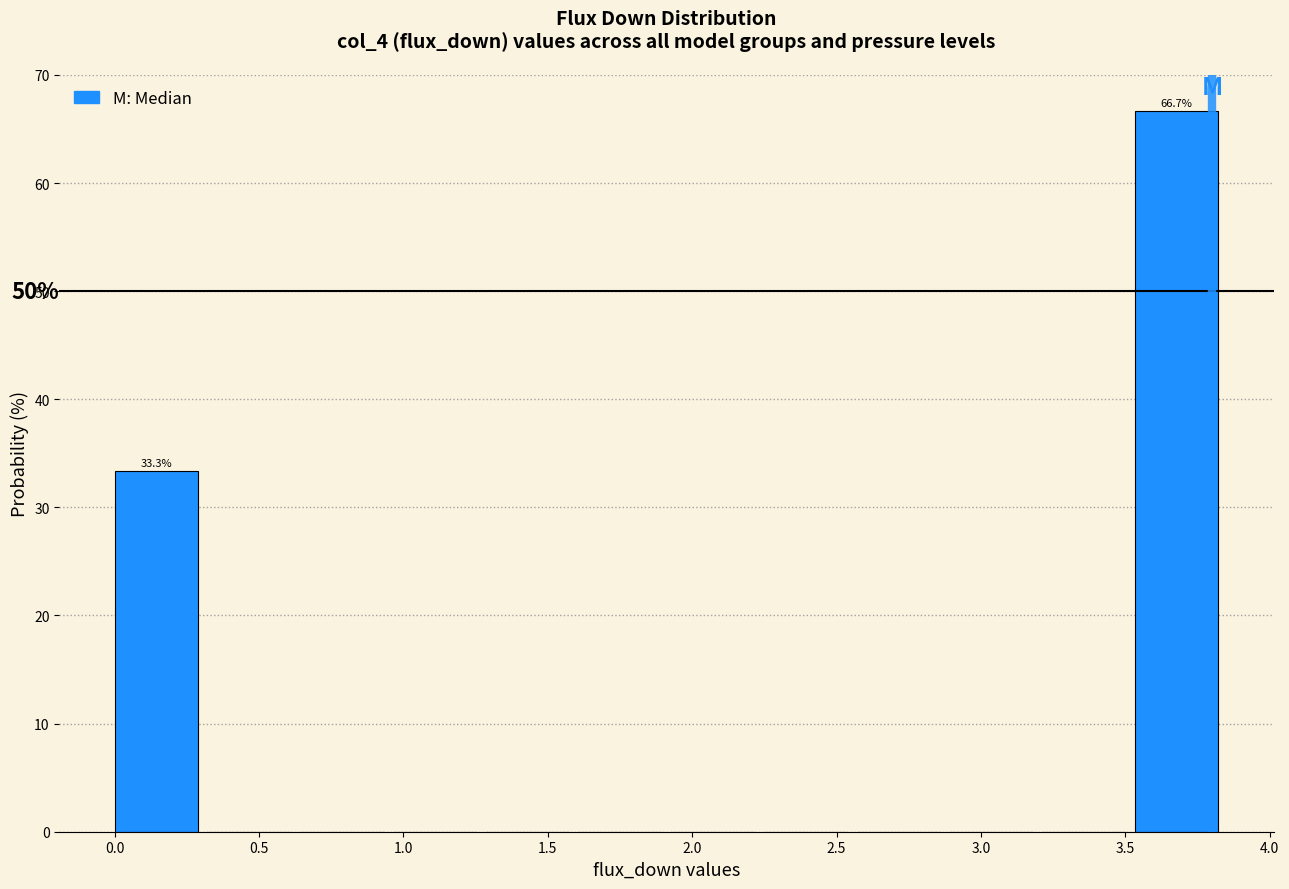

Over which range of the x-axis is the bar tallest?

3.55 to 3.85